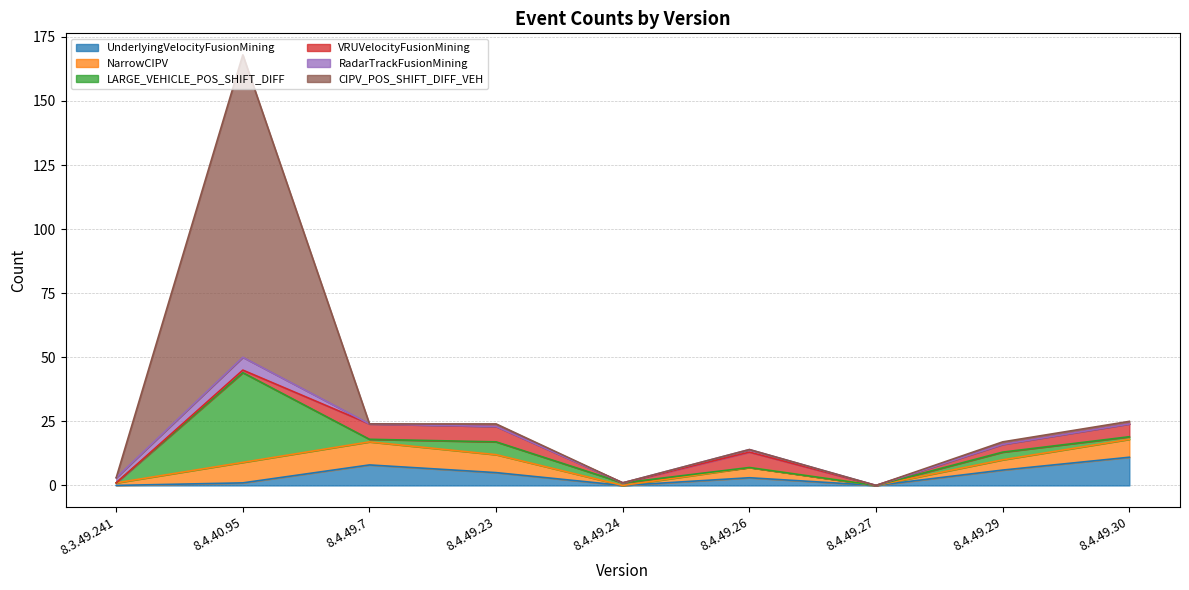

What is the label of the 3rd point from the right?

8.4.49.27